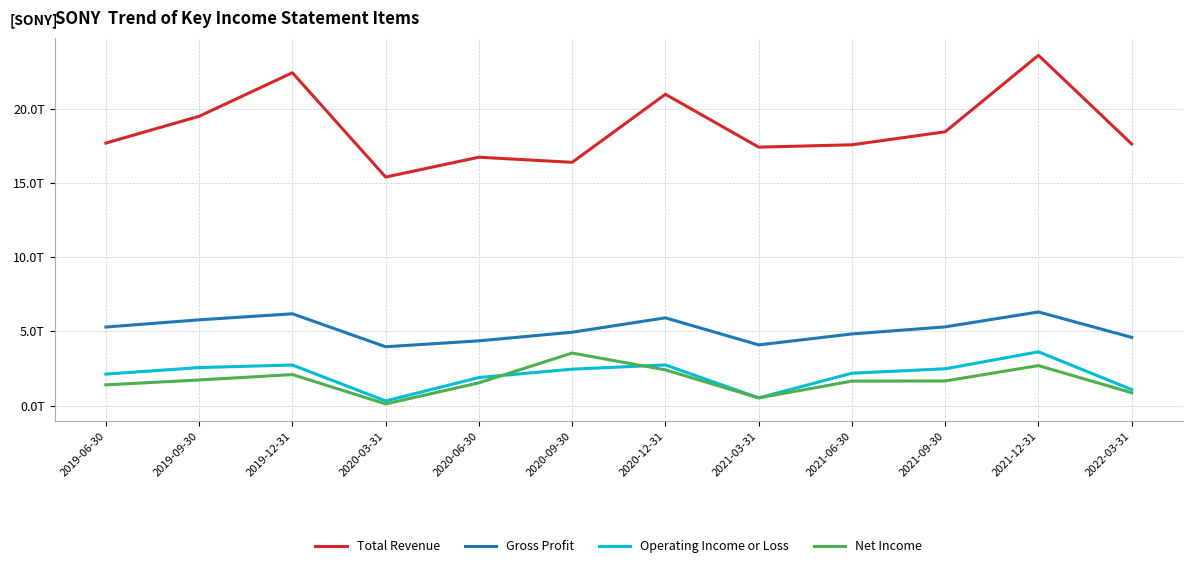

Does the chart have visible grid lines?

Yes